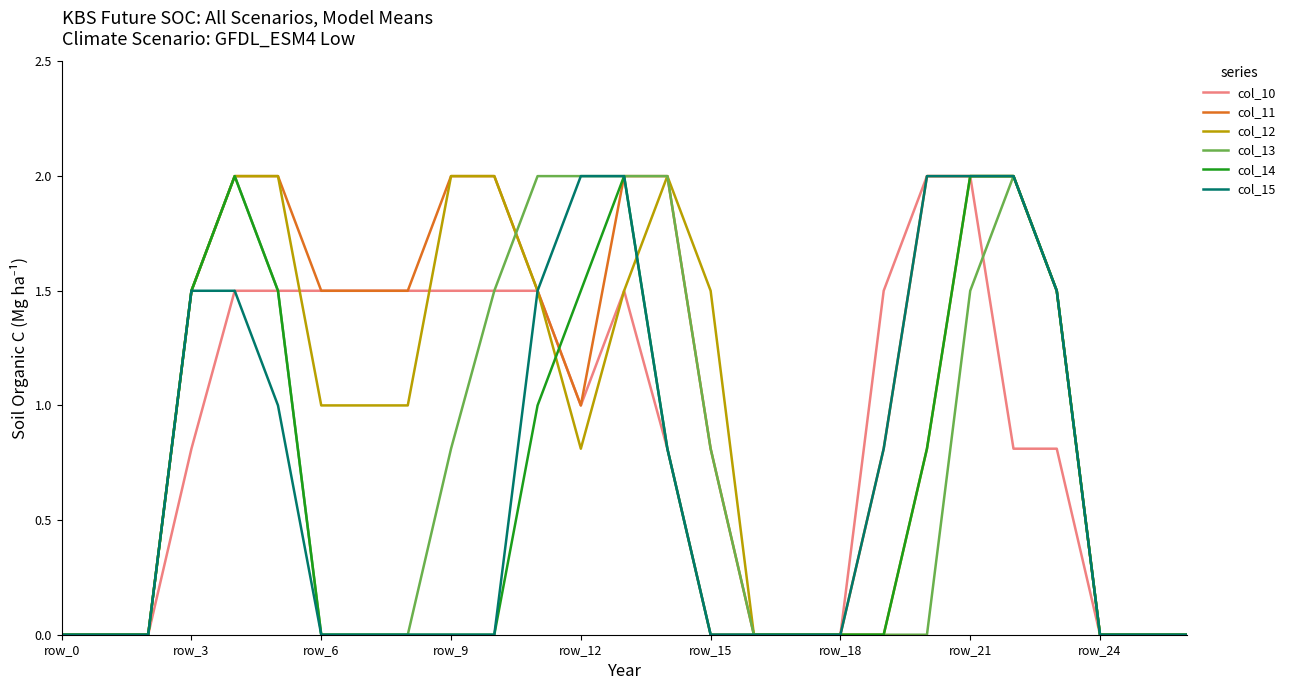

List the series in order of their overall mean, highest first.

col_11, col_12, col_10, col_13, col_15, col_14